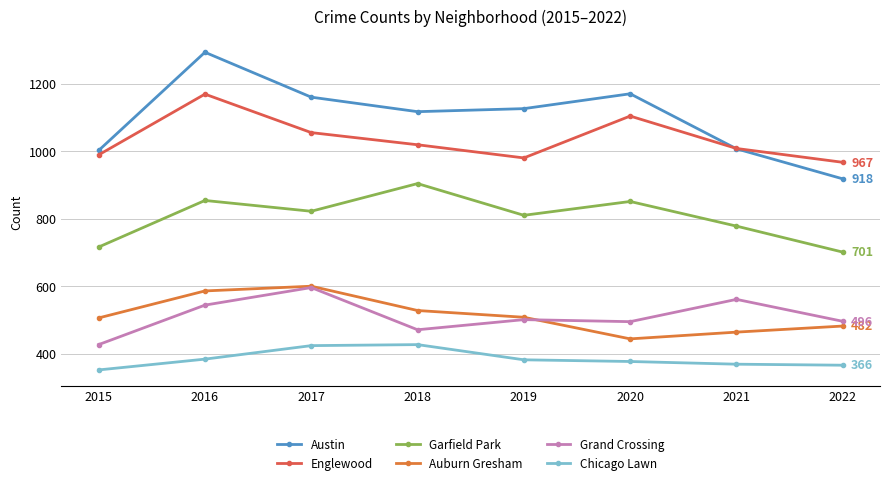

What is the greatest value displayed?

1293